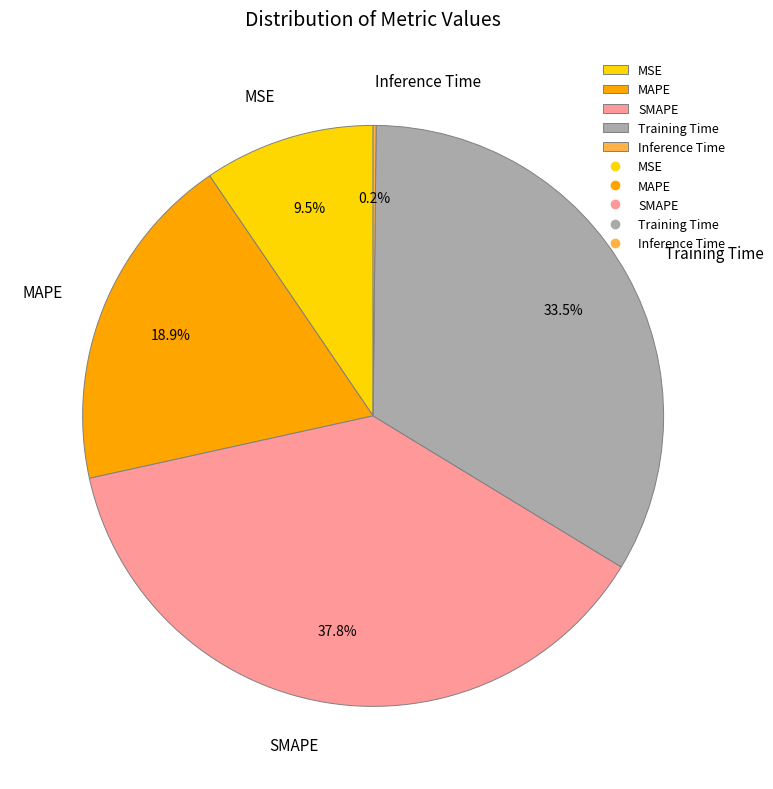

Does MAPE account for over 50% of the chart?

No